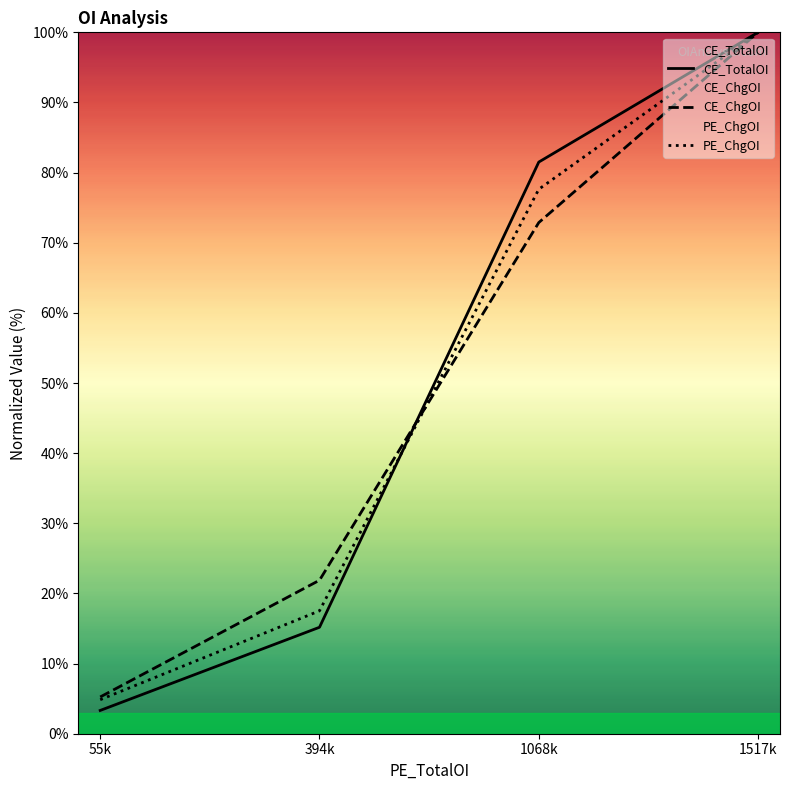

Count the number of categories in the chart.

4